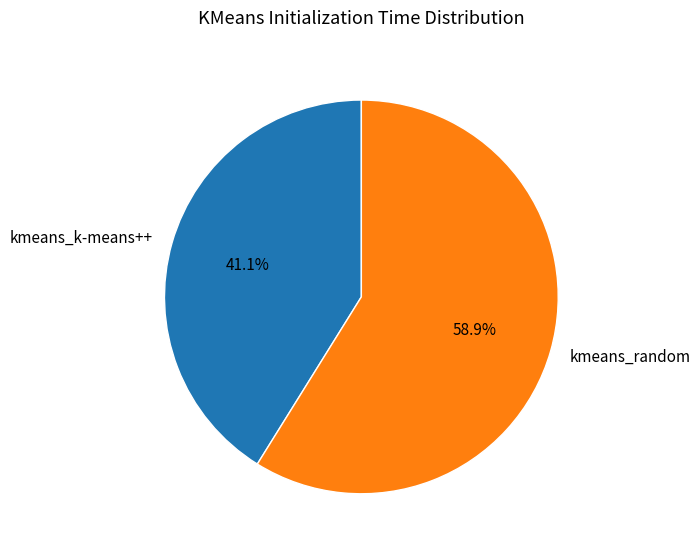

Count the number of slices in the pie.

2